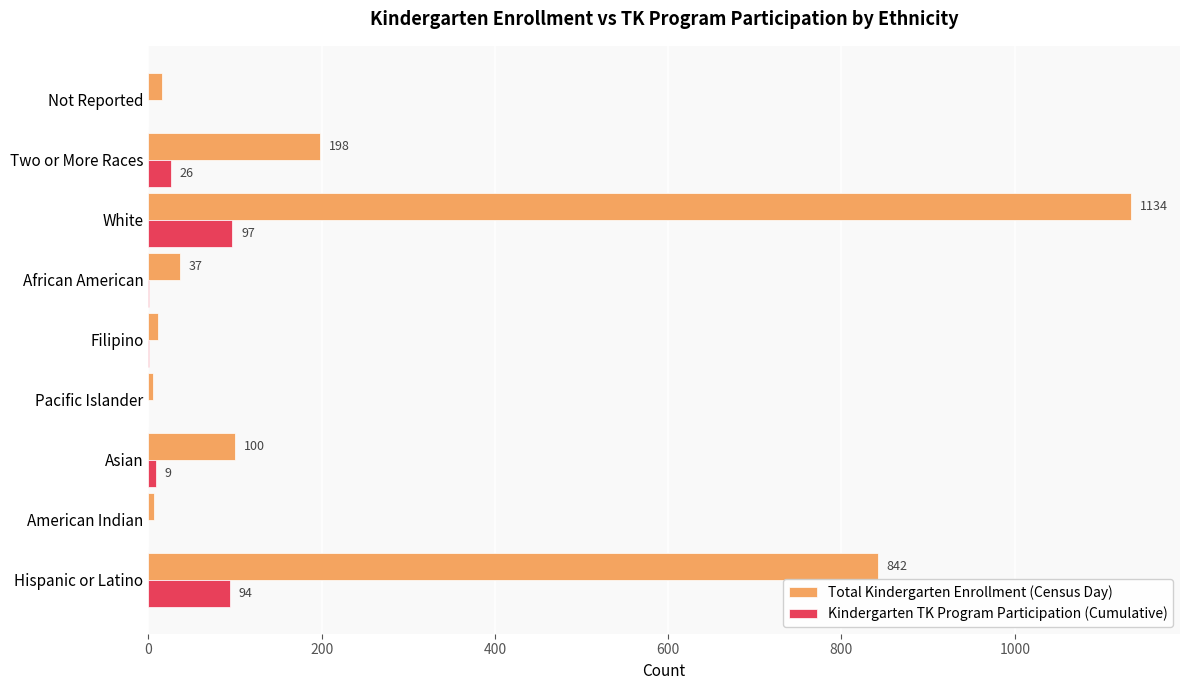

Between Pacific Islander and Two or More Races, which series saw the biggest shift?

Total Kindergarten Enrollment (Census Day)